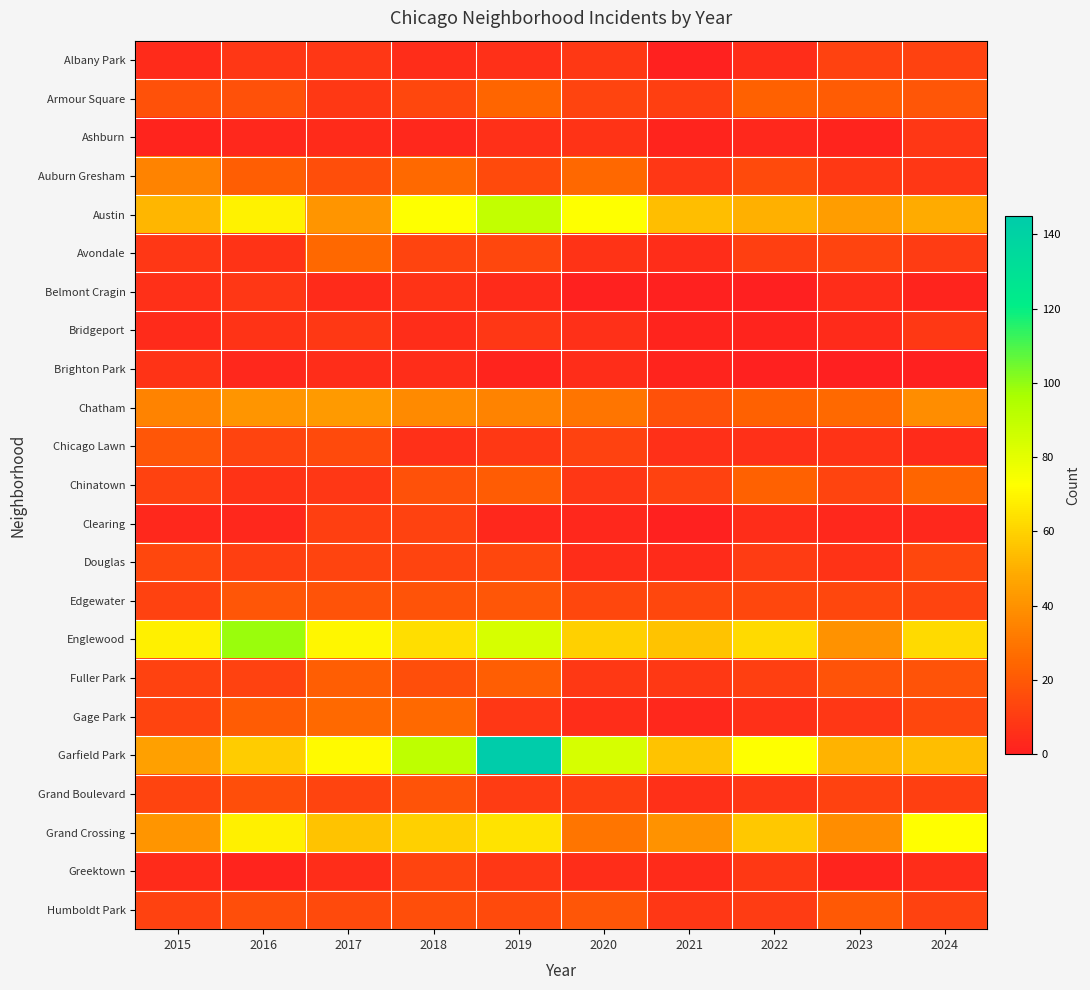

At how many categories does at least one series exceed 68?

7